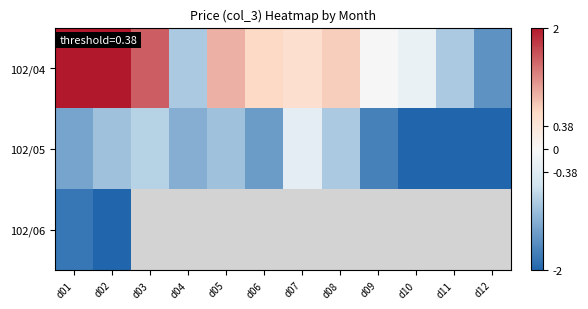

What is the difference between the highest and lowest values at d09?

1.7